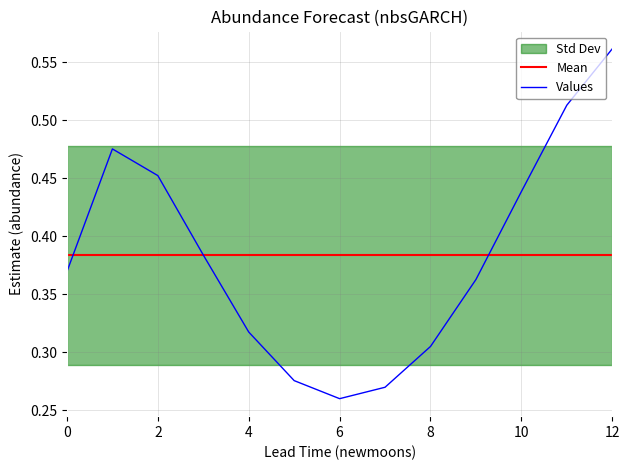

Where is Values nearest to the value 0?

6